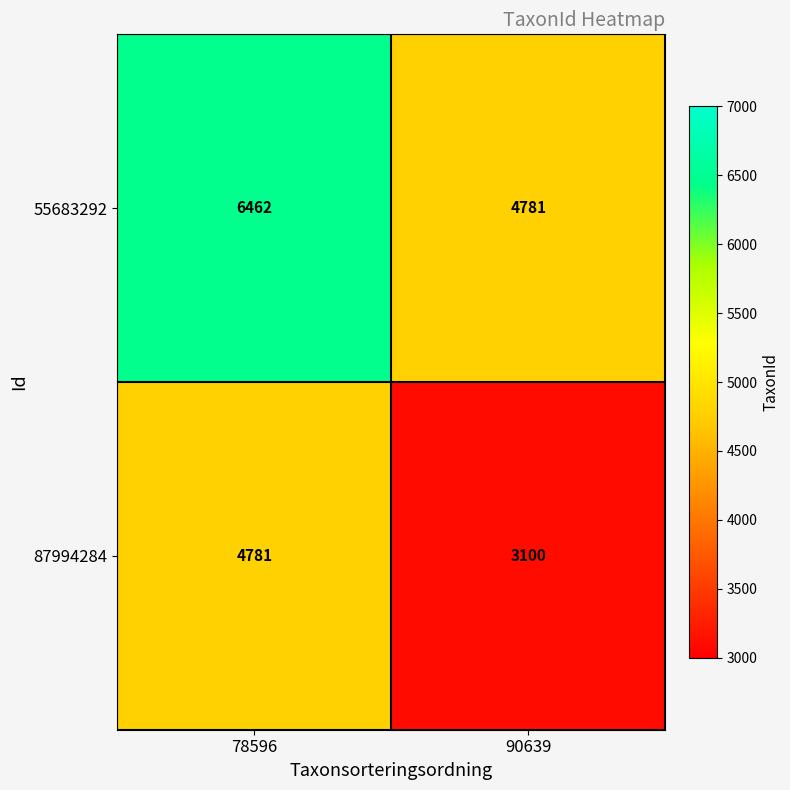

Reading left to right, what are all the values shown in this chart?

55683292: 78596=6462	90639=4781
87994284: 78596=4781	90639=3100